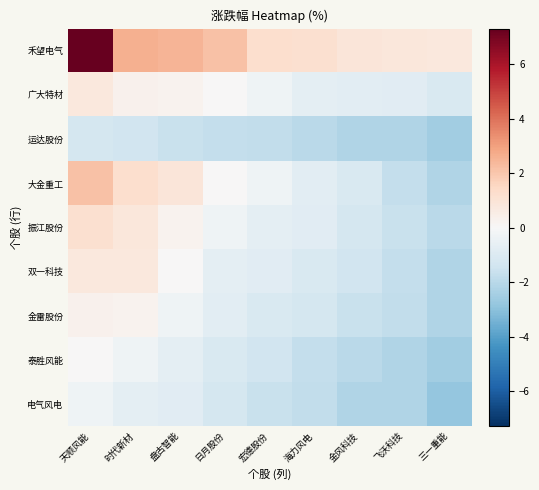

Which has a higher value, 海力风电 or 宏德股份?

宏德股份